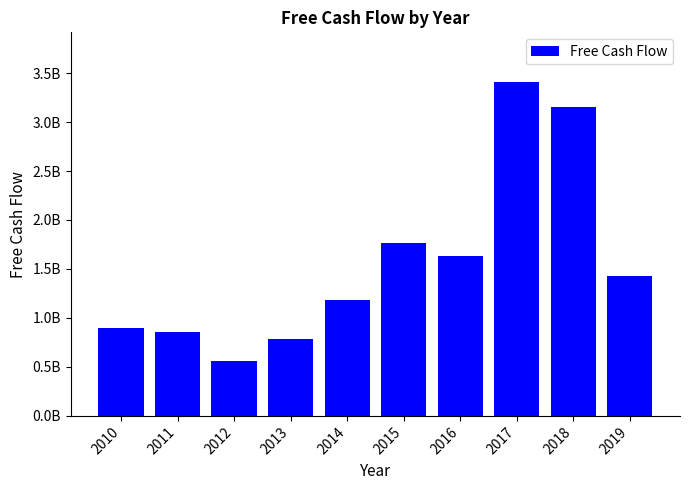

What value does the data have at 2010, to the nearest 100?

902000000